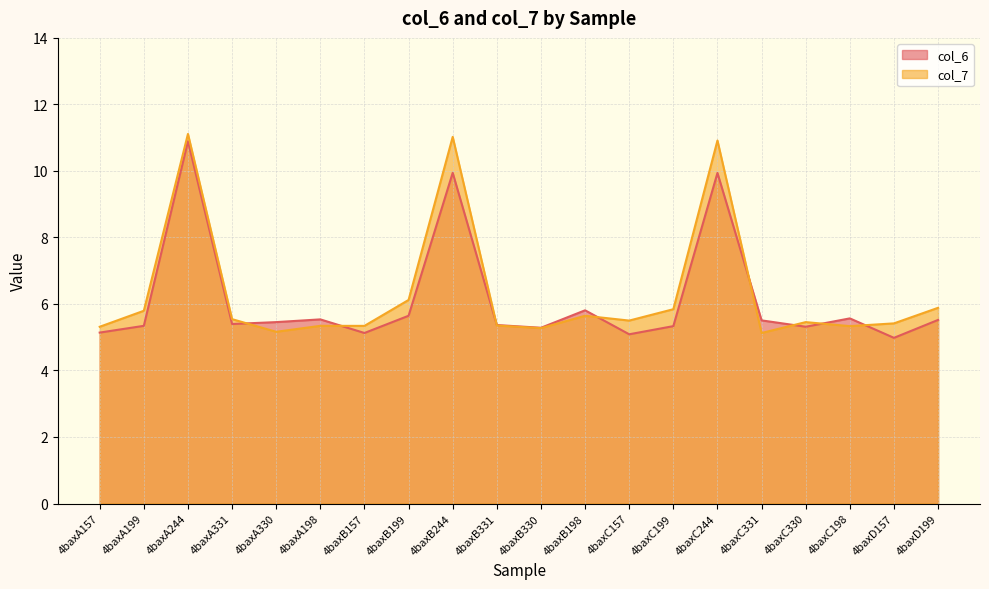

What is the maximum value shown in the chart?

11.1